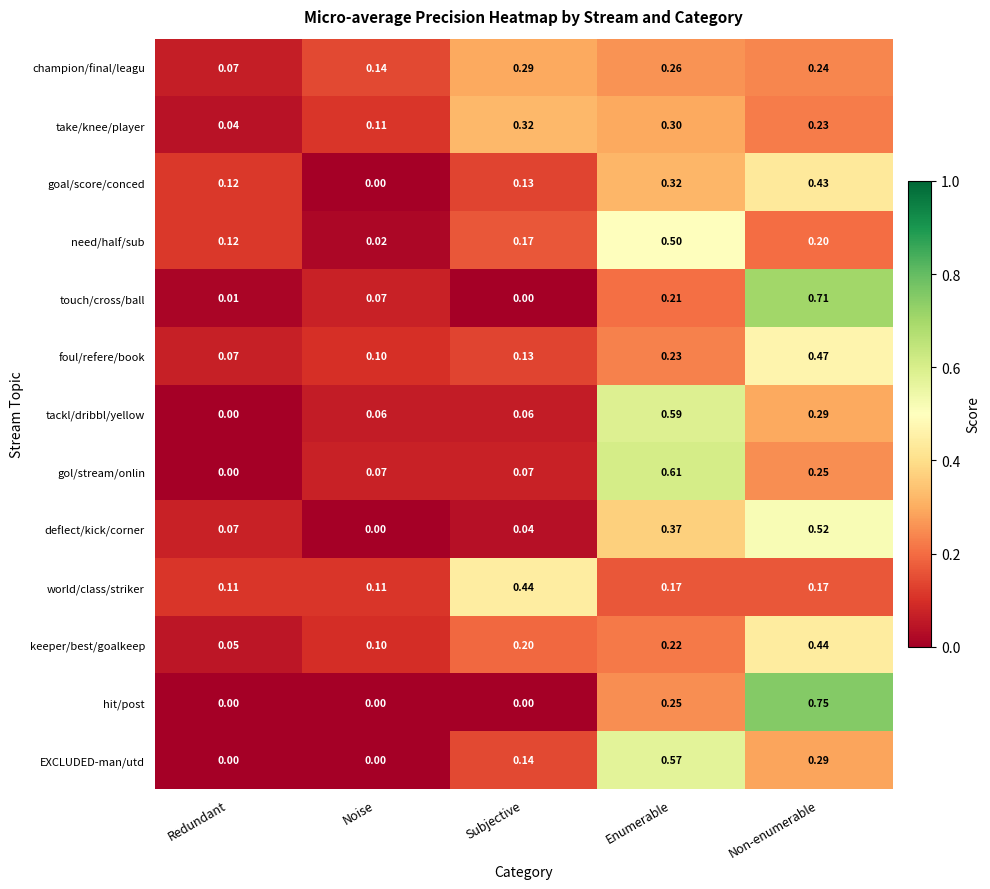

At which category is the sum across all series the highest?

Non-enumerable